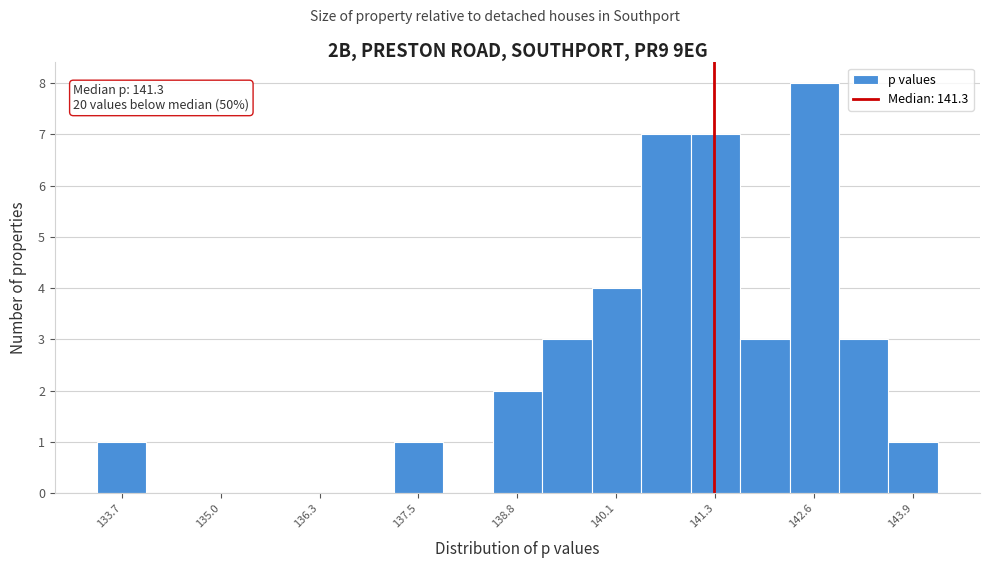

Read against the x-axis, roughly where is the centre of the tallest bar?

142.6